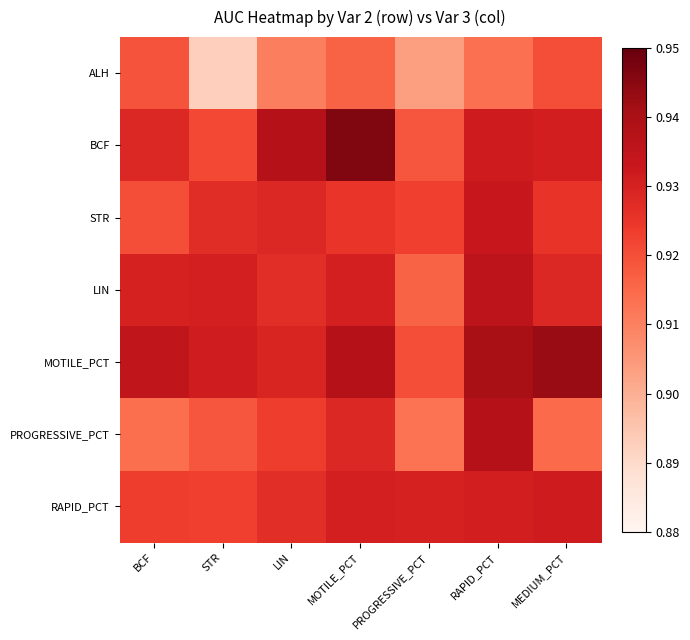

At which category is the sum across all series the highest?

RAPID_PCT